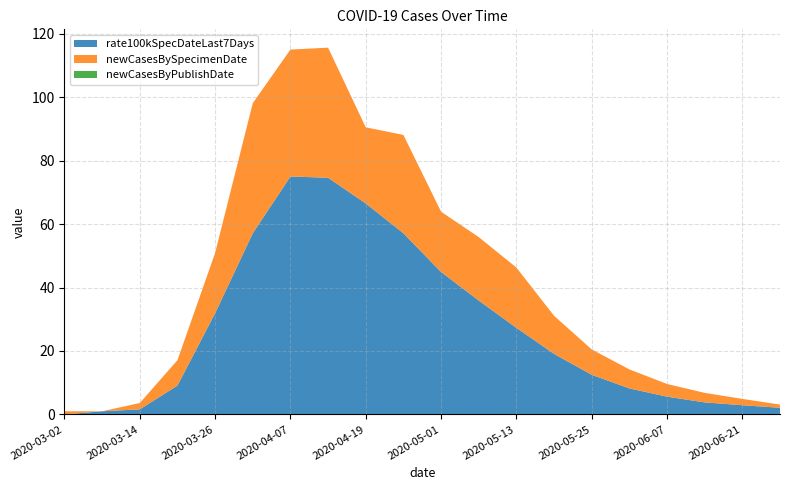

Reading left to right, extract all data points from this chart.

rate100kSpecDateLast7Days: 2020-03-02=0.0	2020-03-08=1.0	2020-03-14=1.6	2020-03-20=9.1	2020-03-26=31.9	2020-04-01=57.1	2020-04-07=75.0	2020-04-13=74.6	2020-04-19=66.5	2020-04-25=57.1	2020-05-01=44.9	2020-05-07=35.9	2020-05-13=27.3	2020-05-19=19.1	2020-05-25=12.5	2020-06-01=8.2	2020-06-07=5.6	2020-06-14=3.8	2020-06-21=2.9	2020-06-28=2.1
newCasesBySpecimenDate: 2020-03-02=1.0	2020-03-08=0.0	2020-03-14=2.0	2020-03-20=8.0	2020-03-26=19.0	2020-04-01=41.0	2020-04-07=40.0	2020-04-13=41.0	2020-04-19=24.0	2020-04-25=31.0	2020-05-01=19.0	2020-05-07=20.0	2020-05-13=19.0	2020-05-19=12.0	2020-05-25=8.0	2020-06-01=6.0	2020-06-07=4.0	2020-06-14=3.0	2020-06-21=2.0	2020-06-28=1.0
newCasesByPublishDate: 2020-03-02=0.0	2020-03-08=0.0	2020-03-14=0.0	2020-03-20=0.0	2020-03-26=0.0	2020-04-01=0.0	2020-04-07=0.0	2020-04-13=0.0	2020-04-19=0.0	2020-04-25=0.0	2020-05-01=0.0	2020-05-07=0.0	2020-05-13=0.0	2020-05-19=0.0	2020-05-25=0.0	2020-06-01=0.0	2020-06-07=0.0	2020-06-14=0.0	2020-06-21=0.0	2020-06-28=0.0